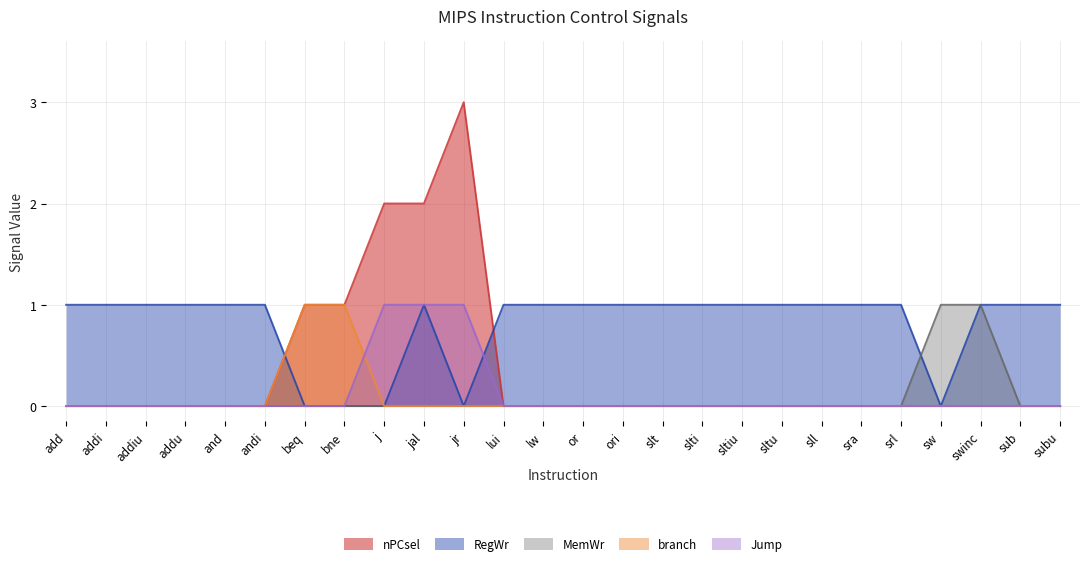

The Jump series shows 1 at jal. True or false?

True